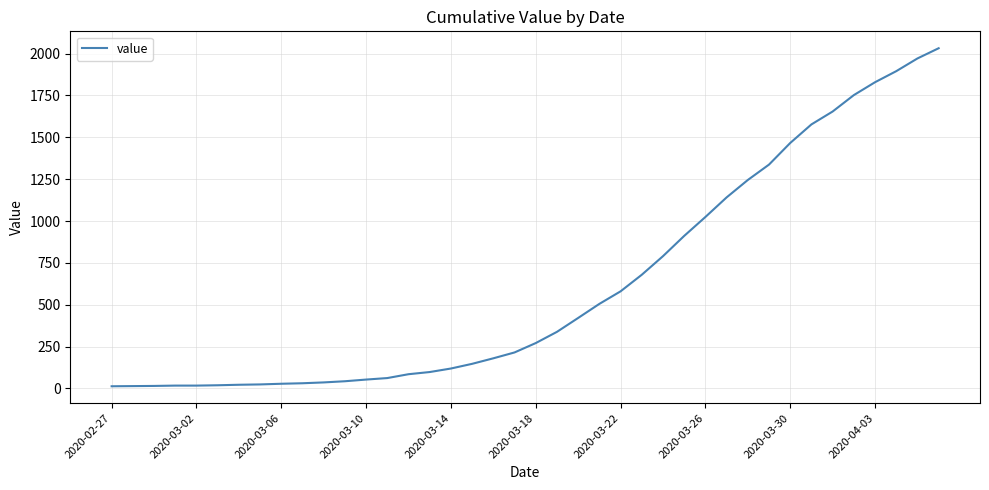

Does the chart display data point markers on the line(s)?

No